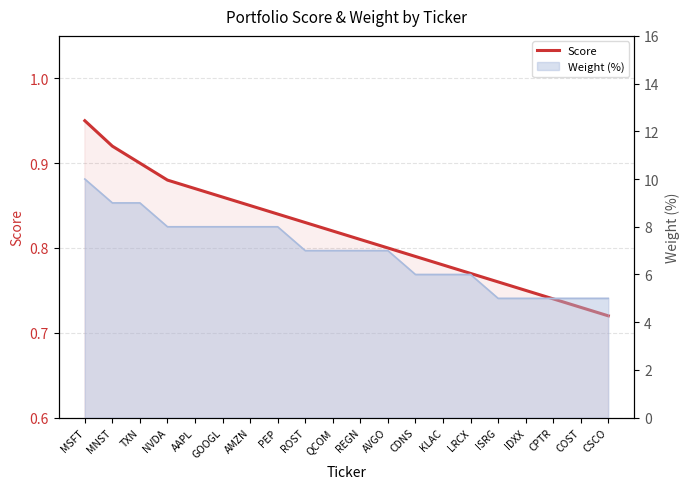

What position from the right is AMZN?

14